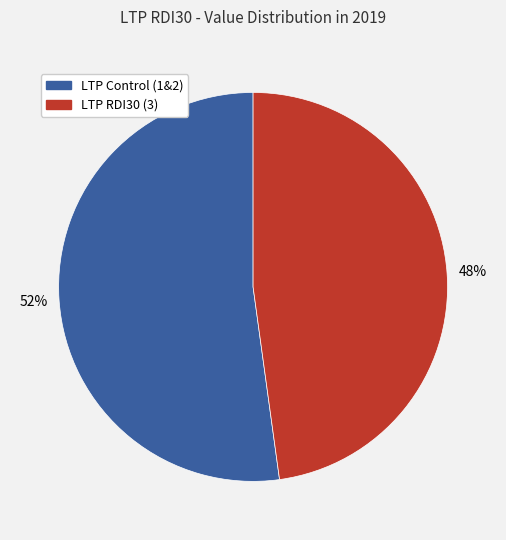

Does any single category account for the majority?

Yes